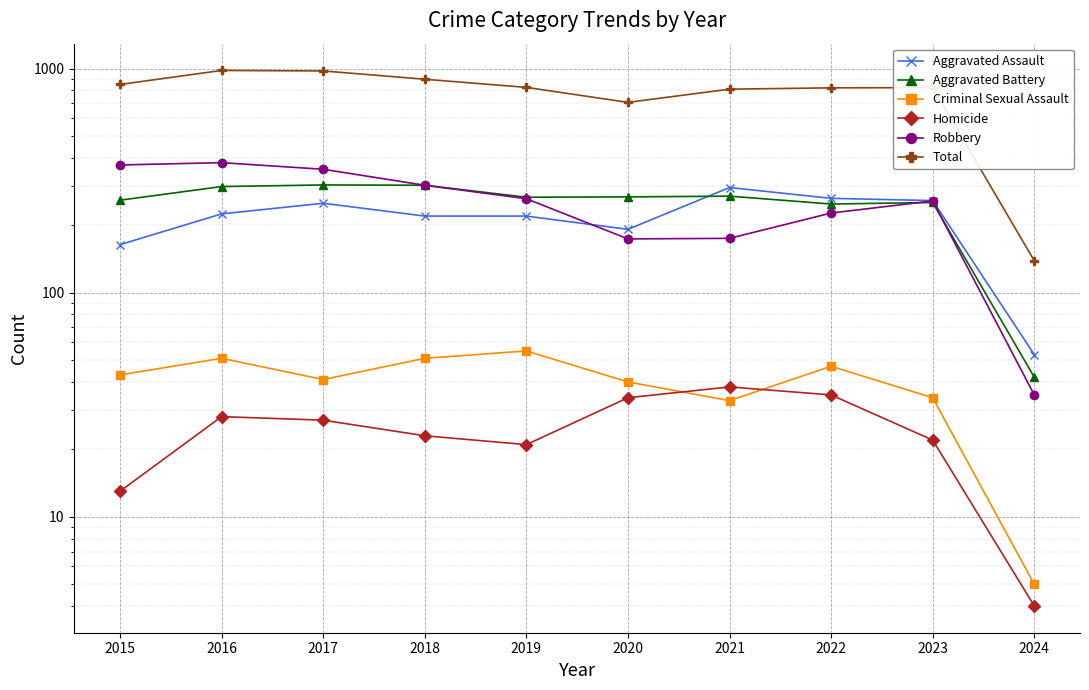

Which has a higher value, 2021 or 2017?

2021